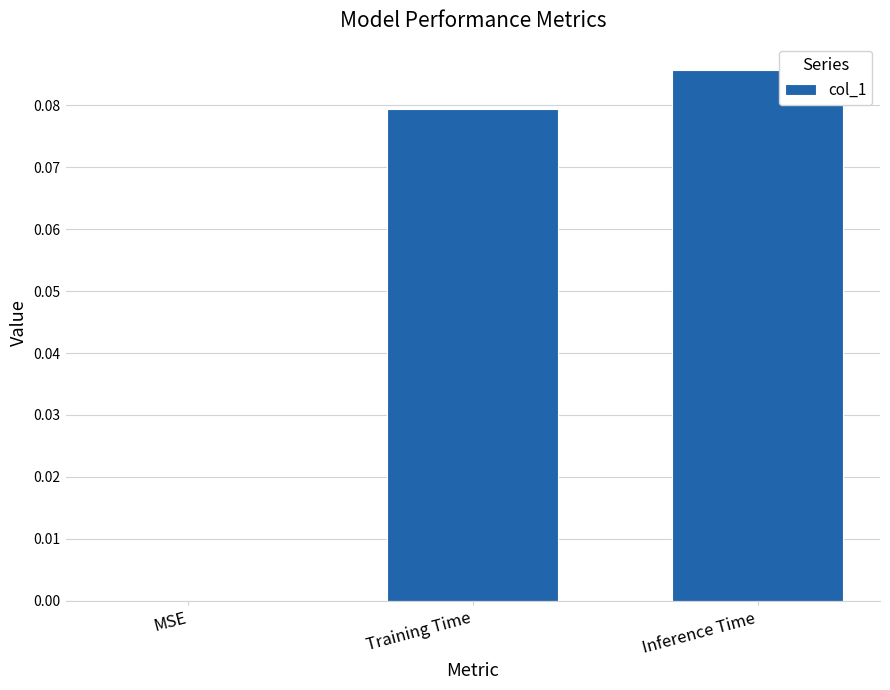

Which has a higher value, Training Time or Inference Time?

Inference Time